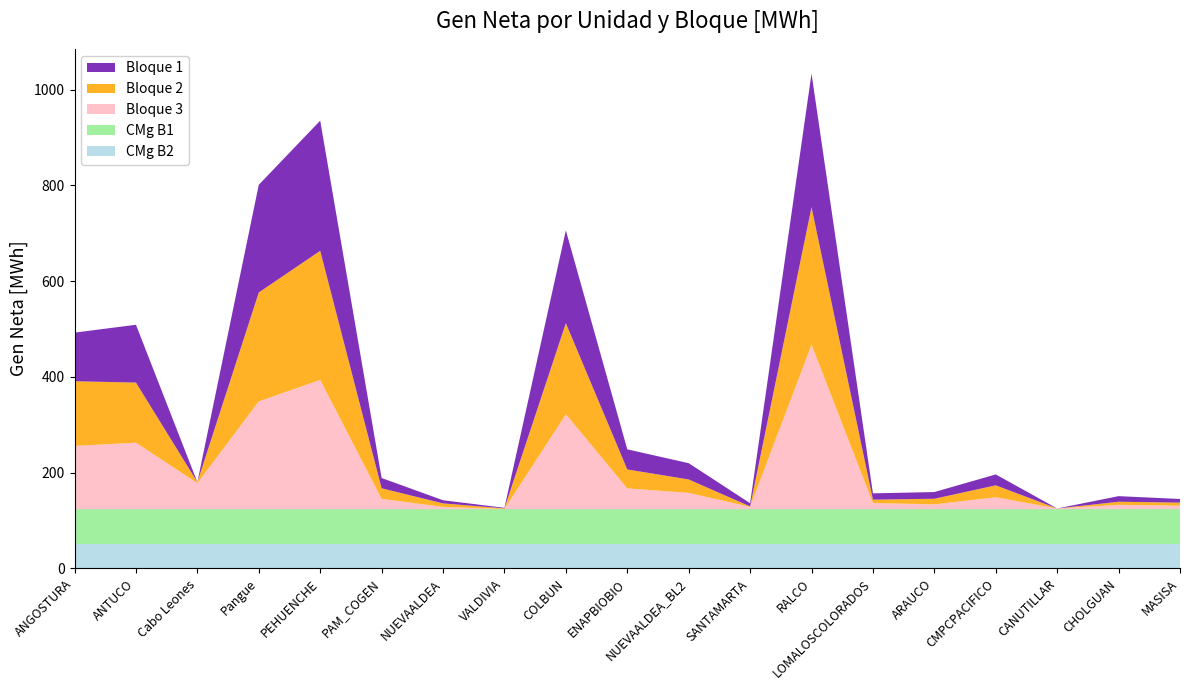

Reading left to right, what are all the values shown in this chart?

Bloque 1: ANGOSTURA=101.5	ANTUCO=120.7	Cabo Leones=0.0	Pangue=224.8	PEHUENCHE=271.8	PAM_COGEN=21.4	NUEVAALDEA=6.6	VALDIVIA=1.2	COLBUN=193.7	ENAPBIOBIO=42.0	NUEVAALDEA_BL2=34.0	SANTAMARTA=6.7	RALCO=278.9	LOMALOSCOLORADOS=13.2	ARAUCO=14.0	CMPCPACIFICO=22.8	CANUTILLAR=0.0	CHOLGUAN=11.7	MASISA=7.6
Bloque 2: ANGOSTURA=135.1	ANTUCO=125.6	Cabo Leones=2.0	Pangue=227.4	PEHUENCHE=269.6	PAM_COGEN=22.1	NUEVAALDEA=7.3	VALDIVIA=1.2	COLBUN=190.1	ENAPBIOBIO=39.5	NUEVAALDEA_BL2=28.0	SANTAMARTA=0.9	RALCO=287.0	LOMALOSCOLORADOS=7.1	ARAUCO=11.7	CMPCPACIFICO=24.9	CANUTILLAR=0.0	CHOLGUAN=6.5	MASISA=6.5
Bloque 3: ANGOSTURA=132.1	ANTUCO=138.8	Cabo Leones=54.4	Pangue=225.2	PEHUENCHE=270.0	PAM_COGEN=21.6	NUEVAALDEA=4.8	VALDIVIA=0.5	COLBUN=198.3	ENAPBIOBIO=43.5	NUEVAALDEA_BL2=34.1	SANTAMARTA=4.9	RALCO=343.8	LOMALOSCOLORADOS=12.8	ARAUCO=10.1	CMPCPACIFICO=24.9	CANUTILLAR=1.5	CHOLGUAN=9.1	MASISA=7.3
CMg B1: ANGOSTURA=73.5	ANTUCO=73.5	Cabo Leones=73.5	Pangue=73.5	PEHUENCHE=73.5	PAM_COGEN=73.5	NUEVAALDEA=73.5	VALDIVIA=73.5	COLBUN=73.5	ENAPBIOBIO=73.5	NUEVAALDEA_BL2=73.5	SANTAMARTA=73.5	RALCO=73.5	LOMALOSCOLORADOS=73.5	ARAUCO=73.5	CMPCPACIFICO=73.5	CANUTILLAR=73.5	CHOLGUAN=73.5	MASISA=73.5
CMg B2: ANGOSTURA=50.1	ANTUCO=50.1	Cabo Leones=50.1	Pangue=50.1	PEHUENCHE=50.1	PAM_COGEN=50.1	NUEVAALDEA=50.1	VALDIVIA=50.1	COLBUN=50.1	ENAPBIOBIO=50.1	NUEVAALDEA_BL2=50.1	SANTAMARTA=50.1	RALCO=50.1	LOMALOSCOLORADOS=50.1	ARAUCO=50.1	CMPCPACIFICO=50.1	CANUTILLAR=50.1	CHOLGUAN=50.1	MASISA=50.1